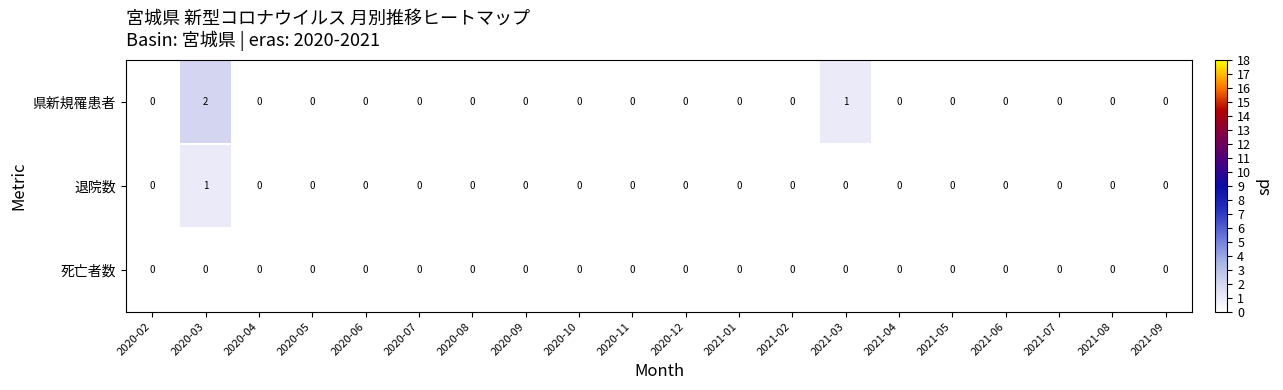

List the series in order of their peak value, lowest first.

死亡者数, 退院数, 県新規罹患者